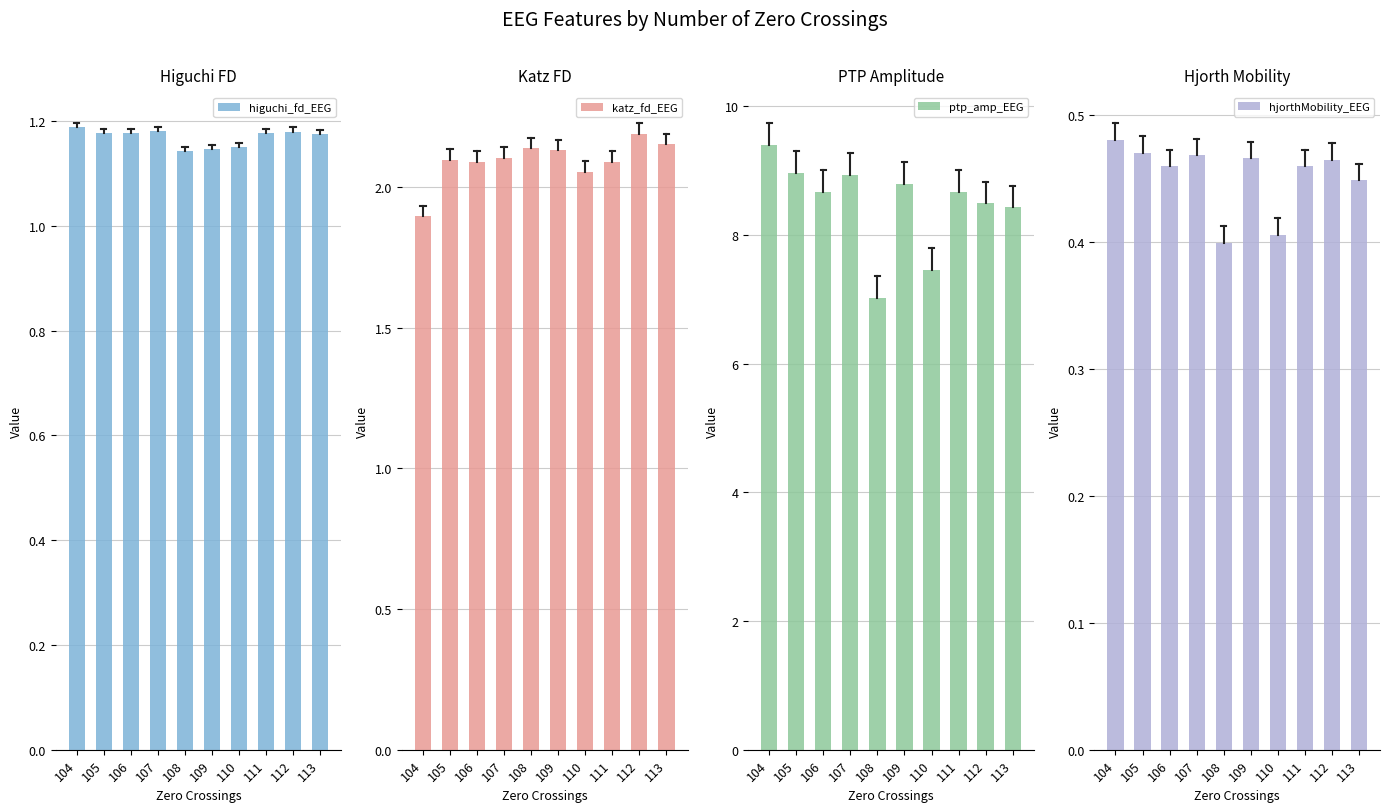

Reading left to right, what are all the values shown in this chart?

higuchi_fd_EEG: 104=1.2	105=1.2	106=1.2	107=1.2	108=1.1	109=1.1	110=1.2	111=1.2	112=1.2	113=1.2
katz_fd_EEG: 104=1.9	105=2.1	106=2.1	107=2.1	108=2.1	109=2.1	110=2.1	111=2.1	112=2.2	113=2.2
ptp_amp_EEG: 104=9.4	105=9.0	106=8.7	107=8.9	108=7.0	109=8.8	110=7.5	111=8.7	112=8.5	113=8.4
hjorthMobility_EEG: 104=0.5	105=0.5	106=0.5	107=0.5	108=0.4	109=0.5	110=0.4	111=0.5	112=0.5	113=0.4